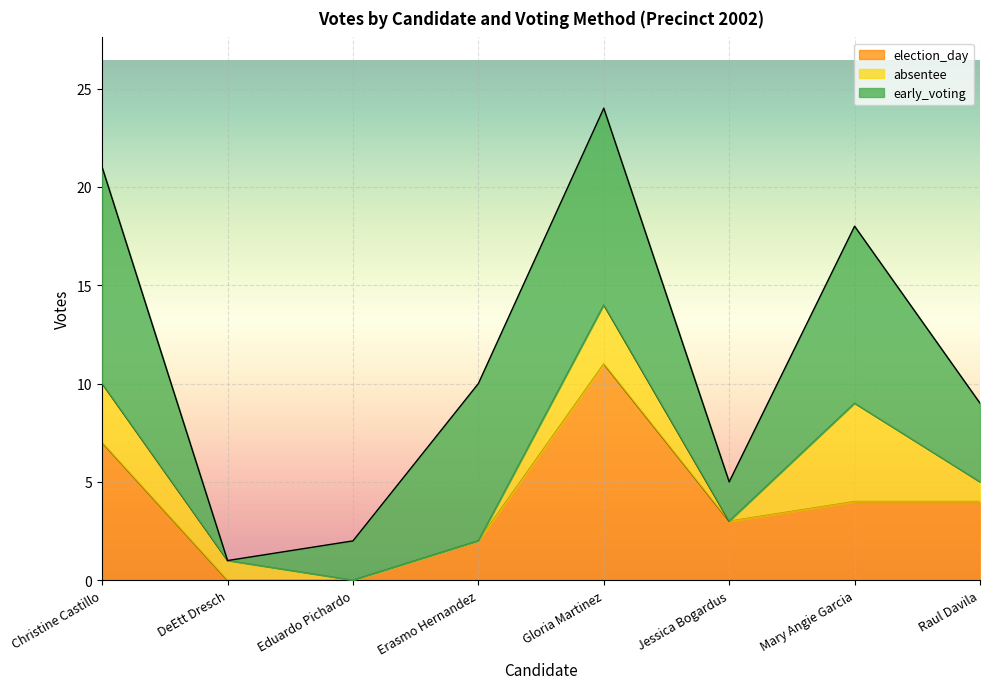

At which category does the chart reach its minimum across all series?

DeEtt Dresch